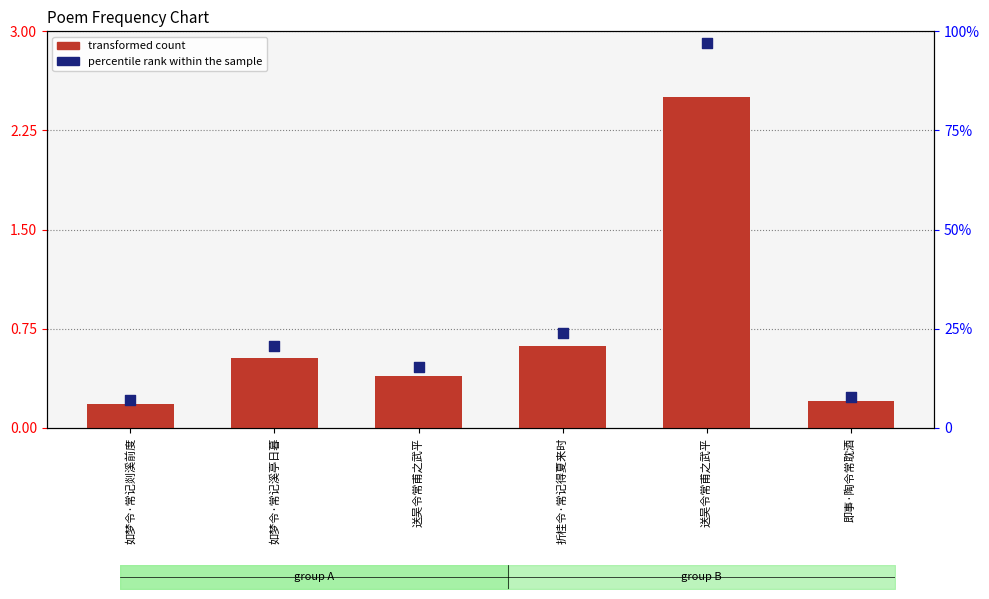

What are all the series names shown in the legend?

transformed count, percentile rank within the sample